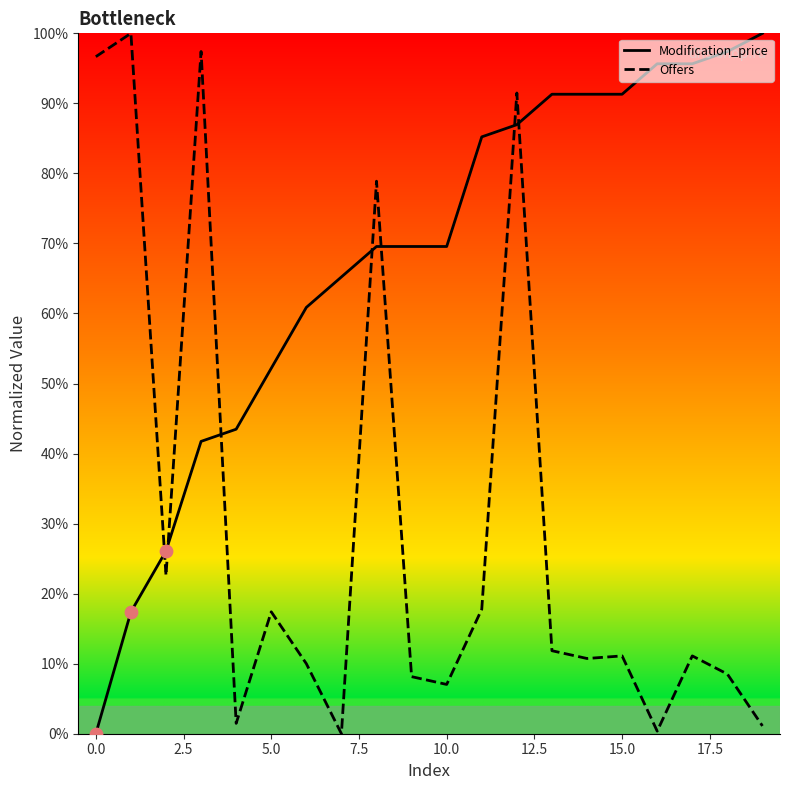

Which series has the widest spread of Y values?

Modification_price